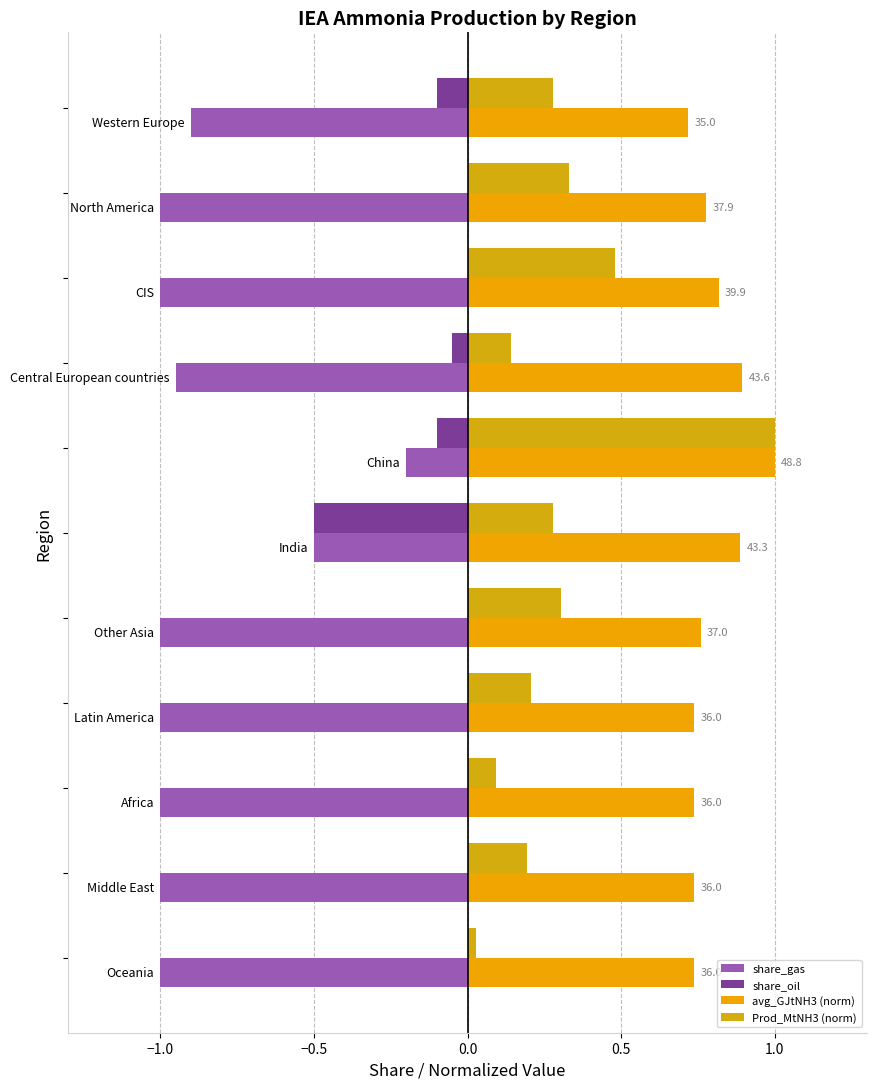

Count the number of categories in the chart.

11